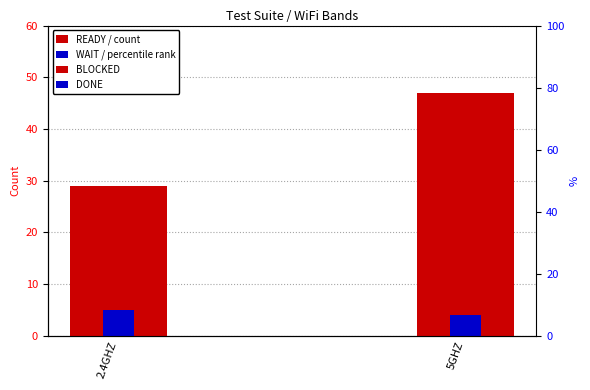

How many groups of bars are there?

2